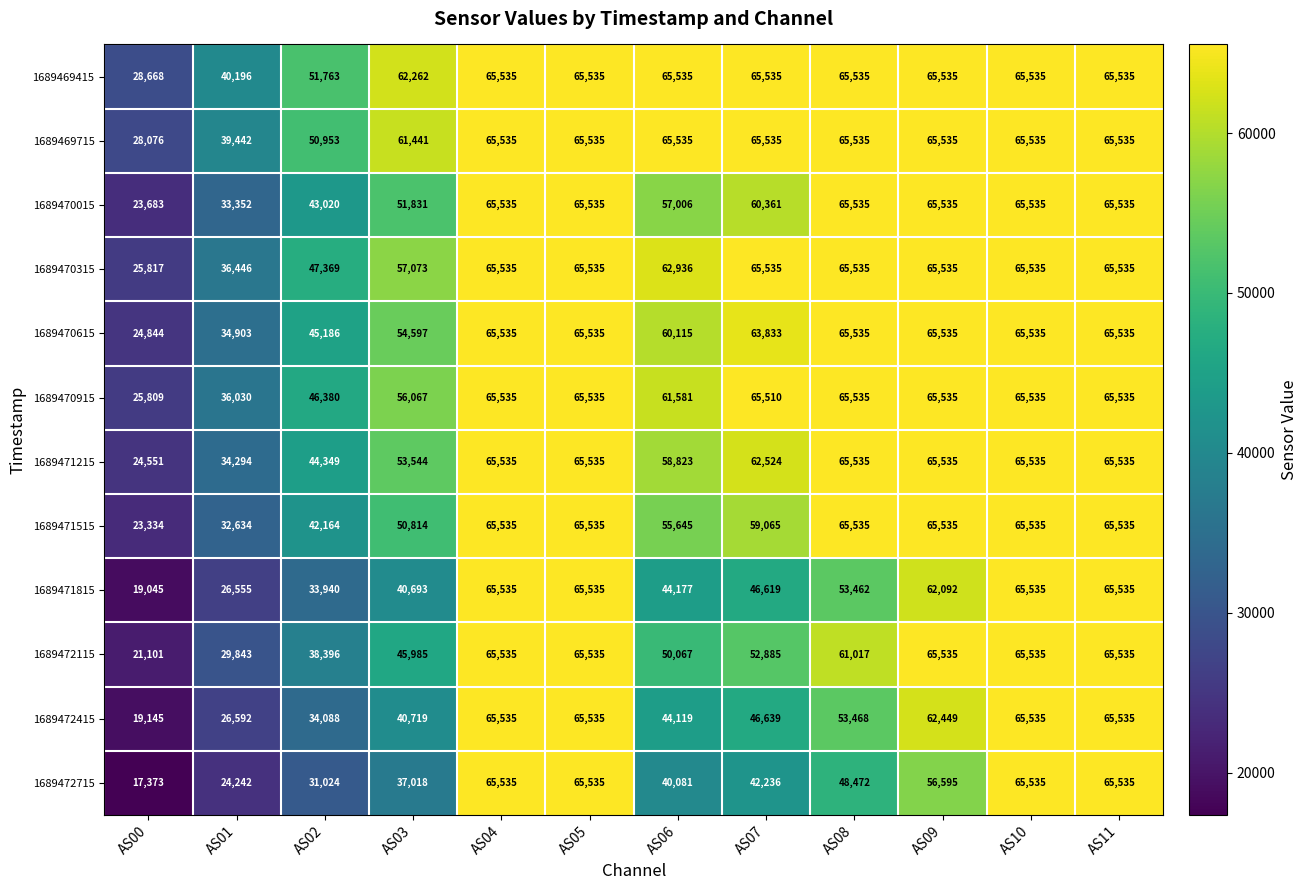

Is it true that 1689472415 equals 65535 at AS11?

True